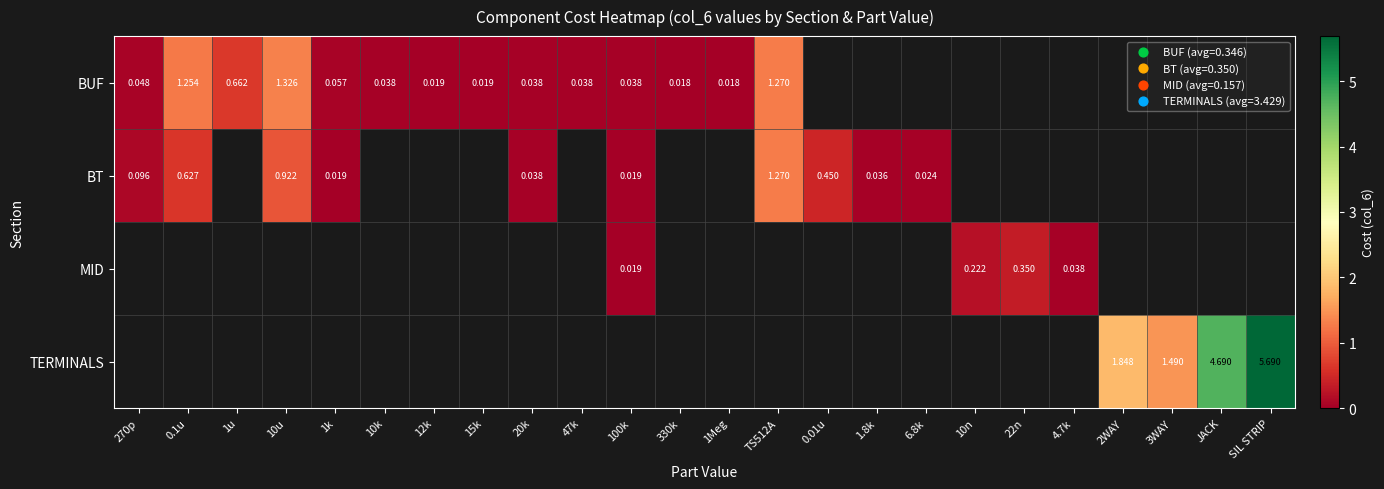

Rank the series at 10u from lowest to highest value.

BT, MID, TERMINALS, BUF